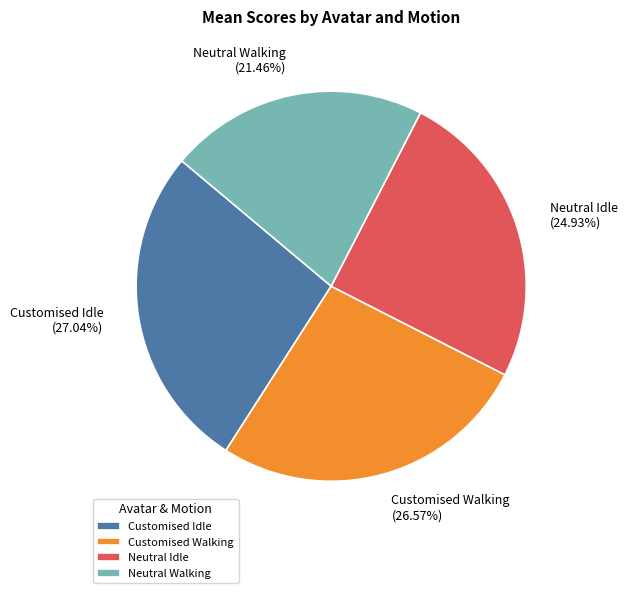

Is there any slice that represents more than half of the pie?

No